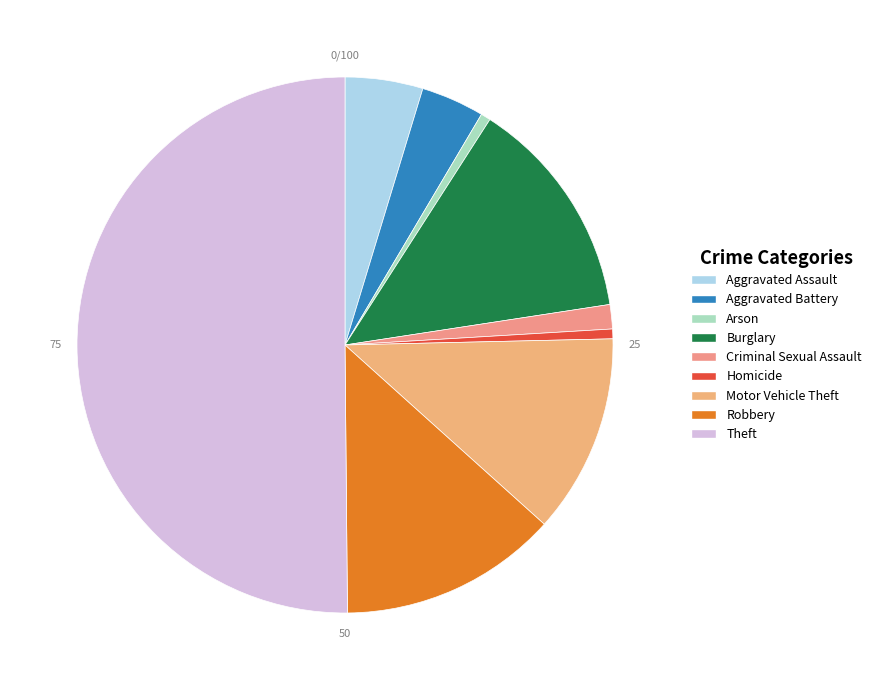

Rank the categories by value from lowest to highest.

Arson, Homicide, Criminal Sexual Assault, Aggravated Battery, Aggravated Assault, Motor Vehicle Theft, Robbery, Burglary, Theft